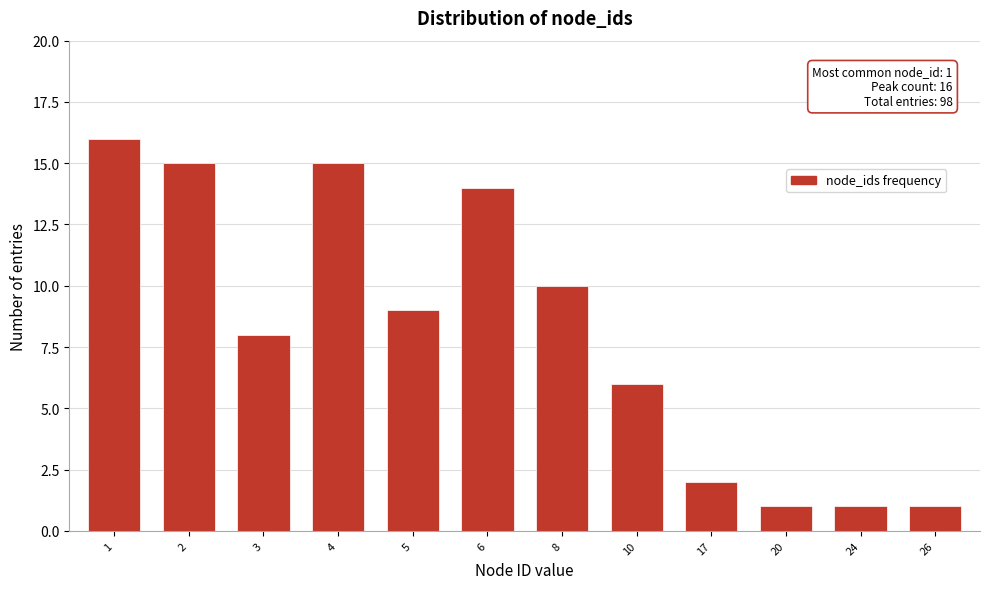

Reading left to right, what are all the values shown in this chart?

1=16	2=15	3=8	4=15	5=9	6=14	8=10	10=6	17=2	20=1	24=1	26=1